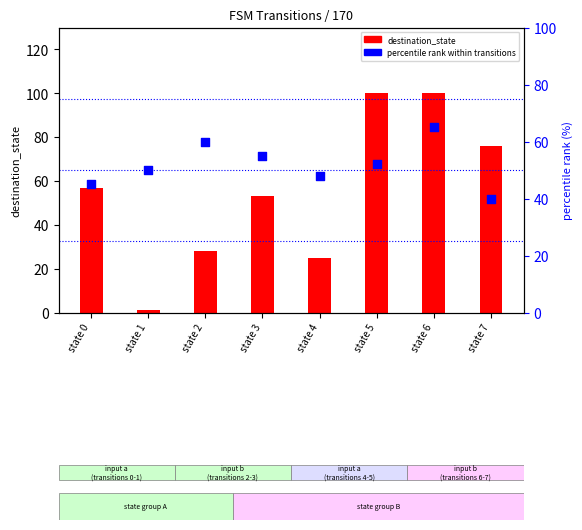

Is the value of destination_state at state 6 greater than the value of percentile rank within transitions at state 0?

Yes